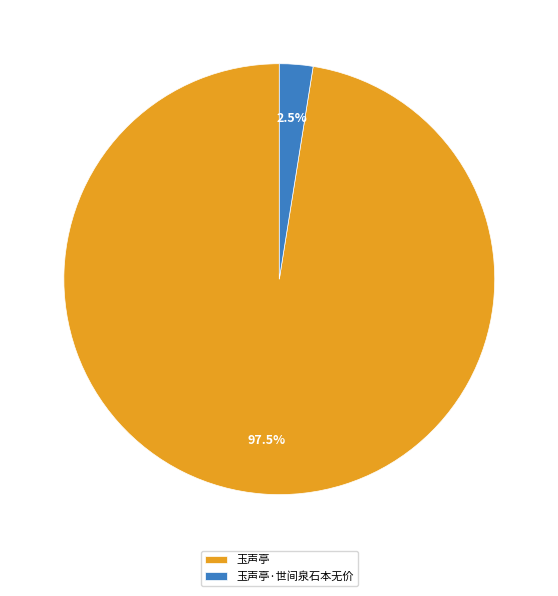

Rank the categories by value from lowest to highest.

玉声亭·世间泉石本无价, 玉声亭